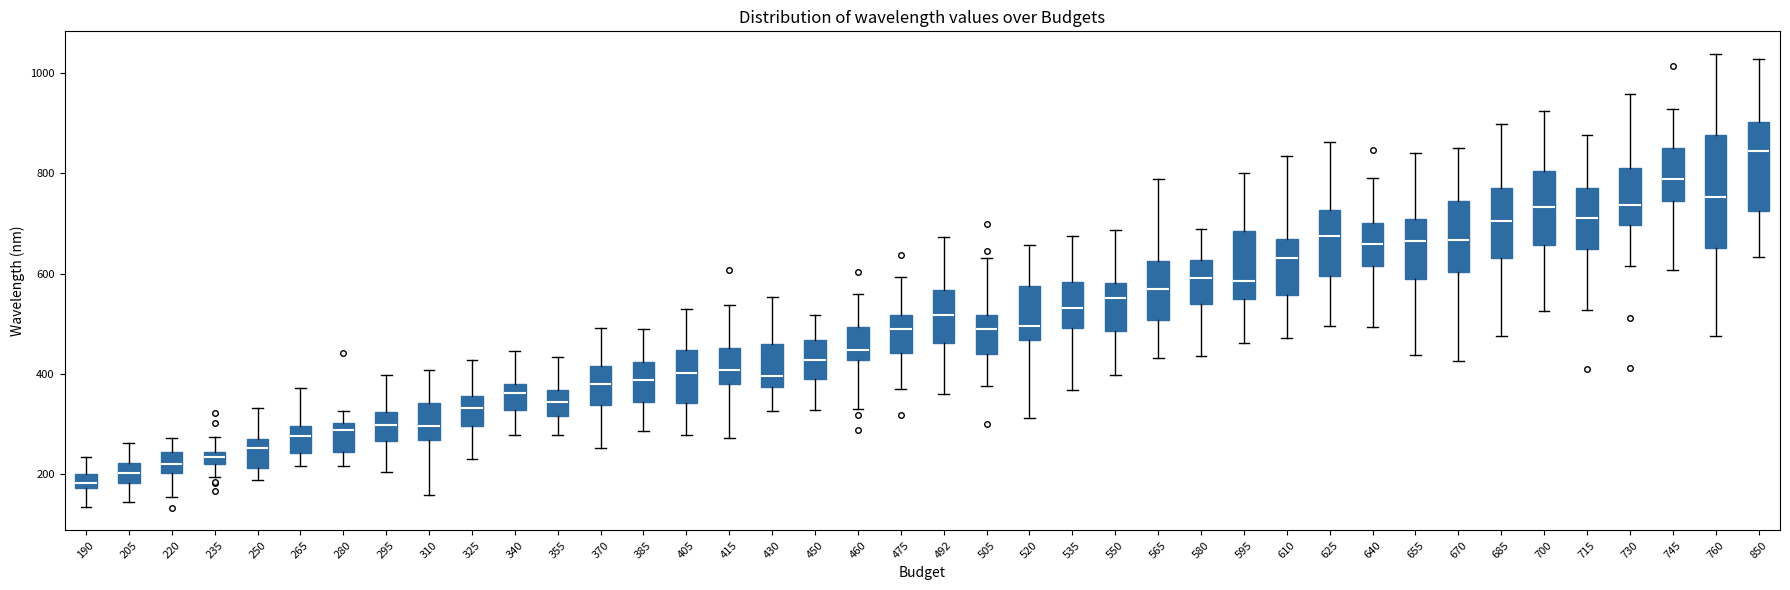

Where is the upper edge of the box at x = 450 on the y-axis? The values are not printed on the chart, so give them approximately, as read against the axis.

460